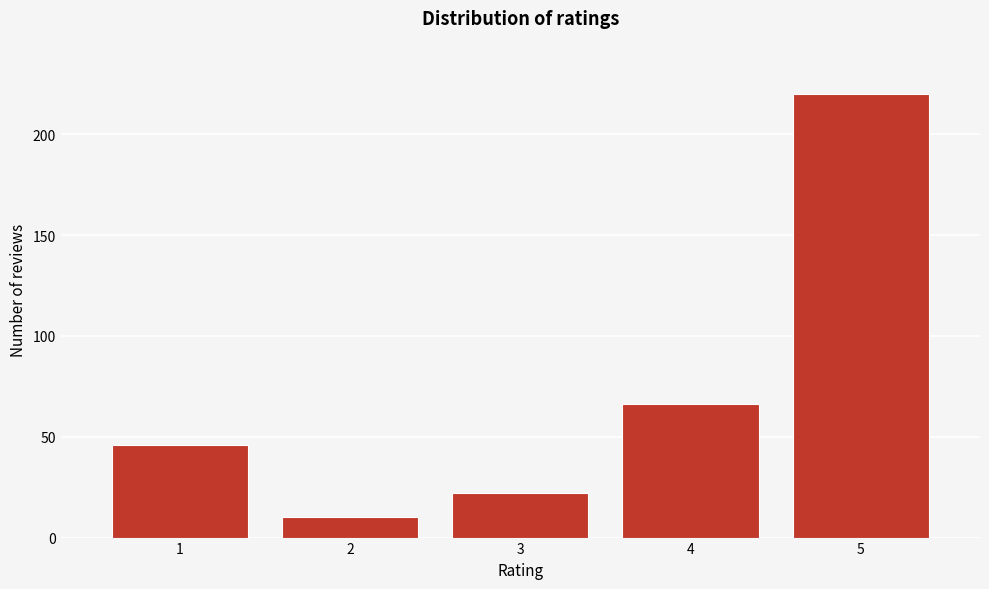

Reading left to right, what are all the values shown in this chart?

46	10	22	66	220